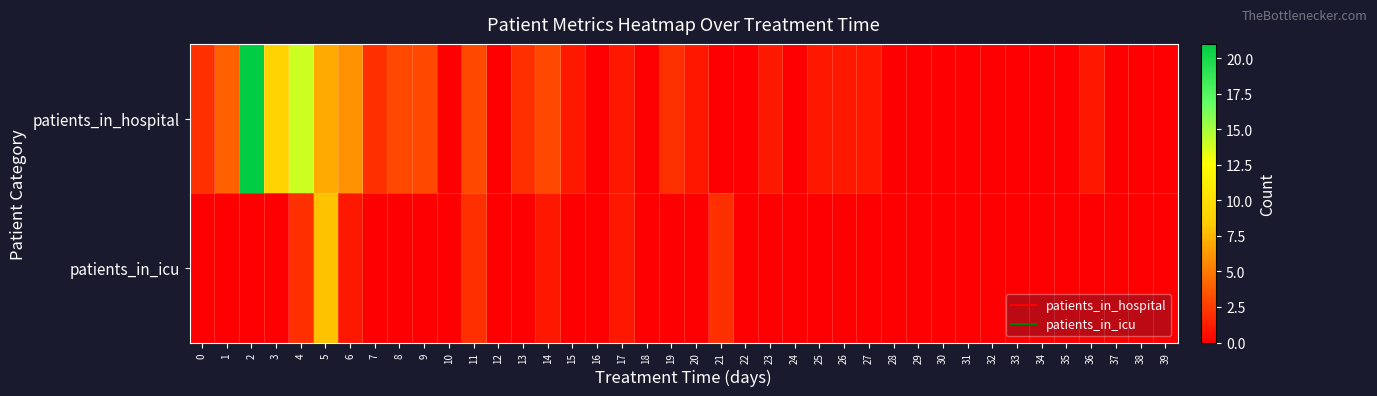

What is the maximum value shown in the chart?

21